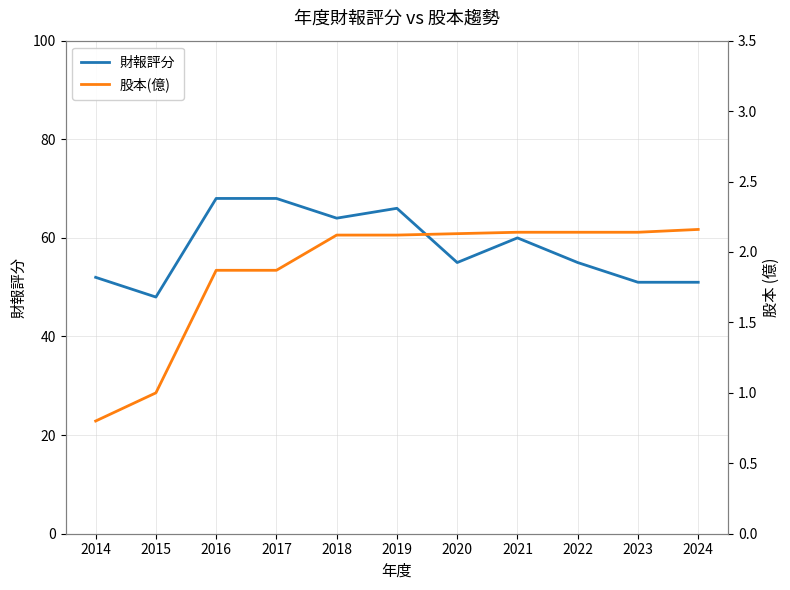

The 股本(億) series shows 3.4 at 2019. True or false?

False